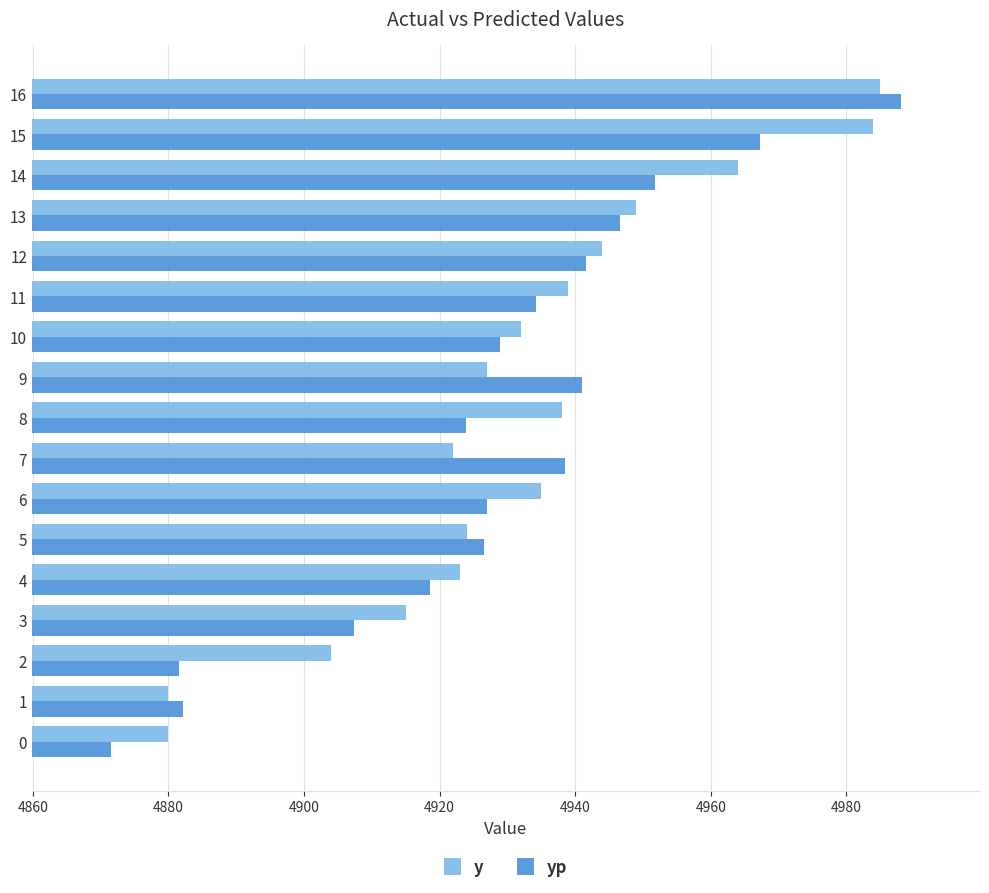

Rank the series by their average value, from lowest to highest.

yp, y